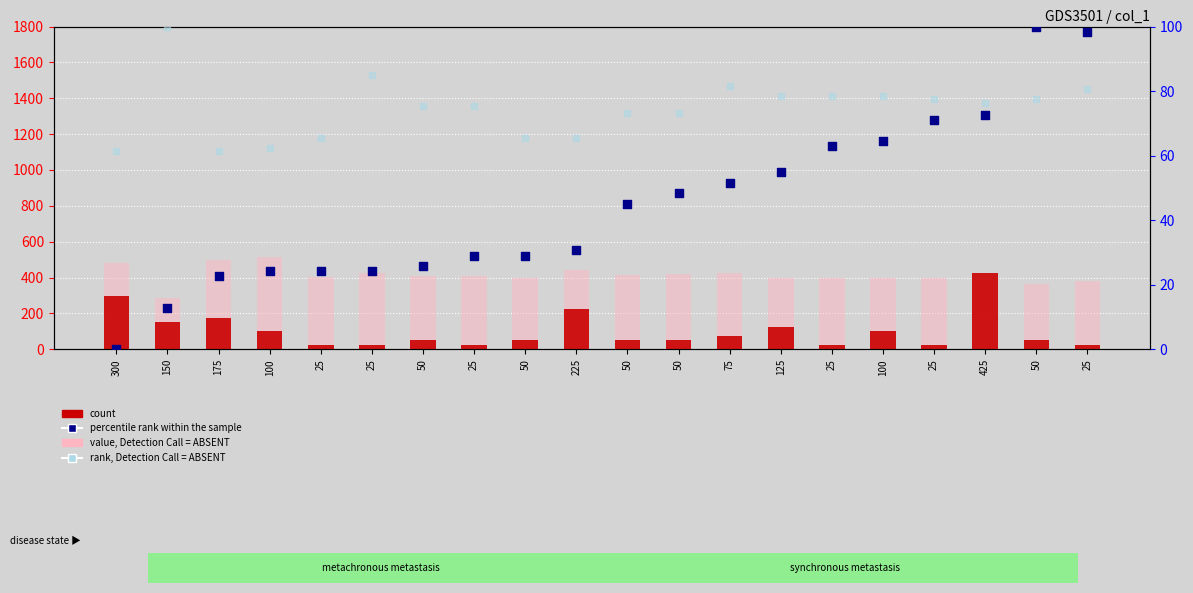

What is the total value across all series at 25?

519.8